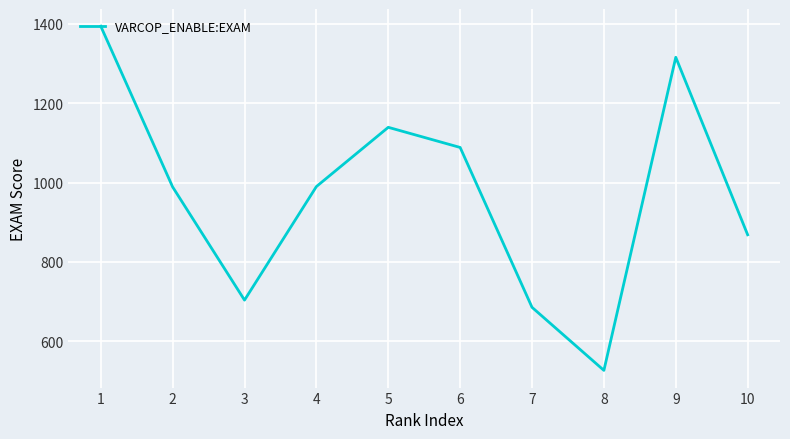

What is the approximate value at 1?

1394.4